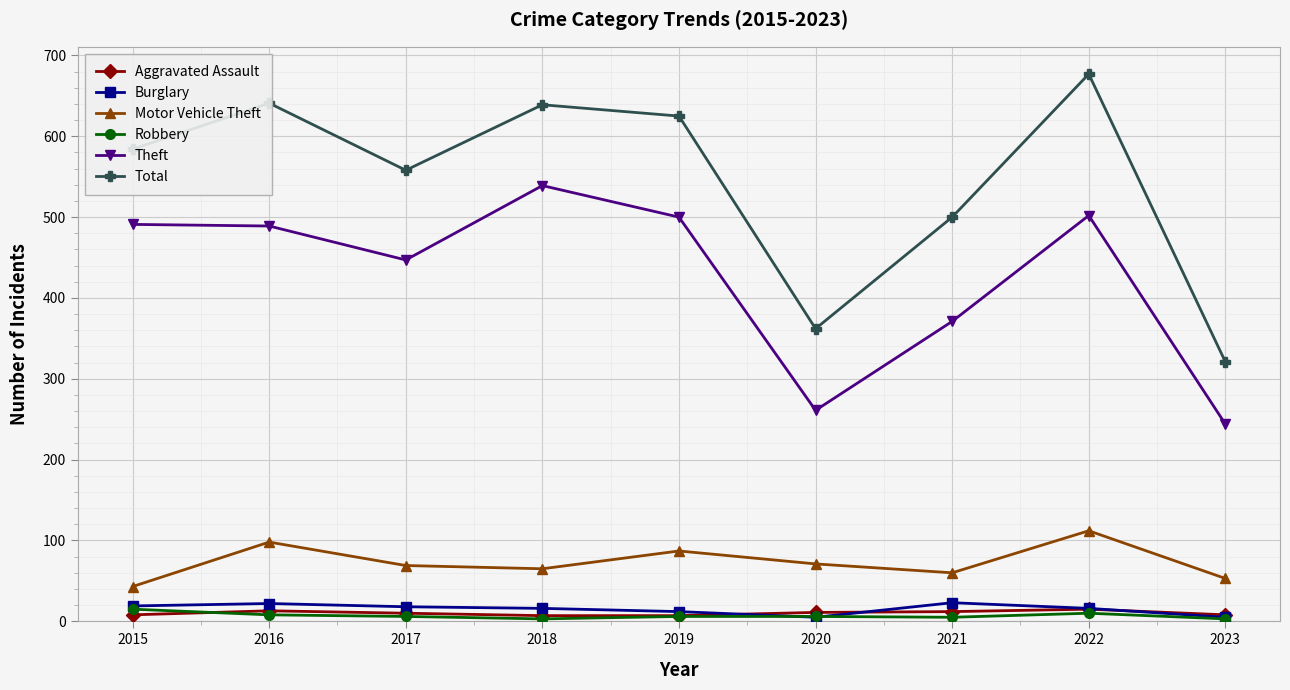

Where is the first local maximum for Total?

2016